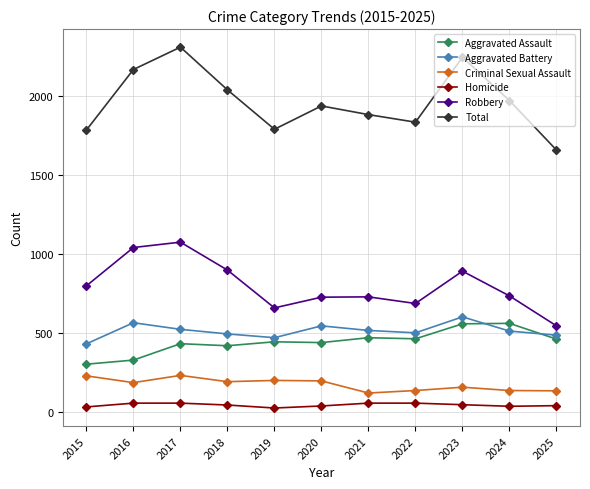

True or false: Aggravated Battery has more than 1 interior local peaks.

True